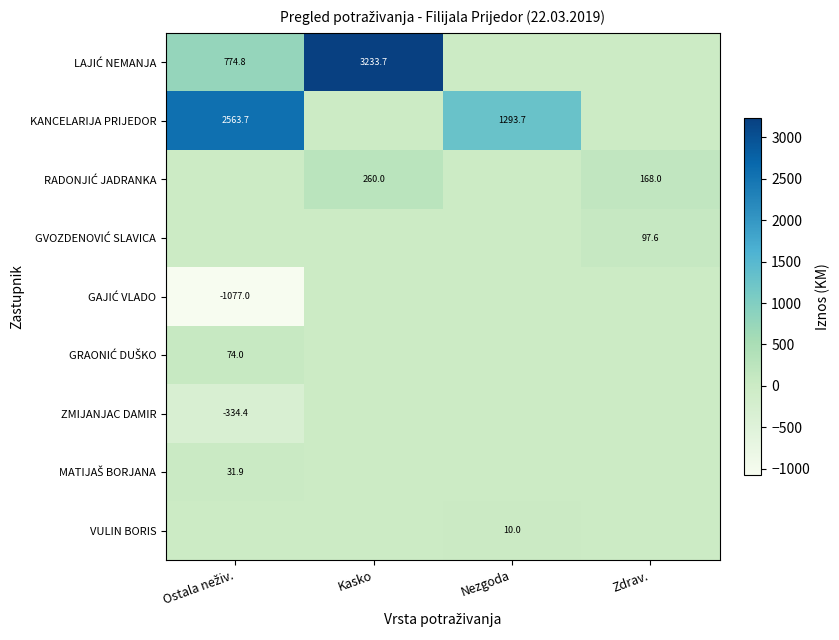

Which has a higher value, Ostala neživ. or Nezgoda?

Ostala neživ.